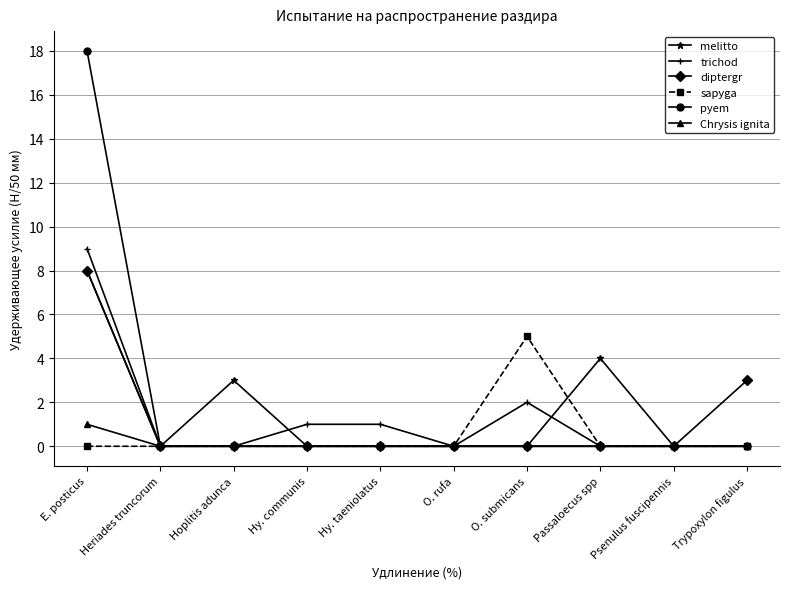

Reading left to right, transcribe all the data shown in this chart.

melitto: 8	0	3	0	0	0	0	4	0	0
trichod: 9	0	0	1	1	0	2	0	0	0
diptergr: 8	0	0	0	0	0	0	0	0	3
sapyga: 0	0	0	0	0	0	5	0	0	0
pyem: 18	0	0	0	0	0	0	0	0	0
Chrysis ignita: 1	0	0	0	0	0	0	0	0	0